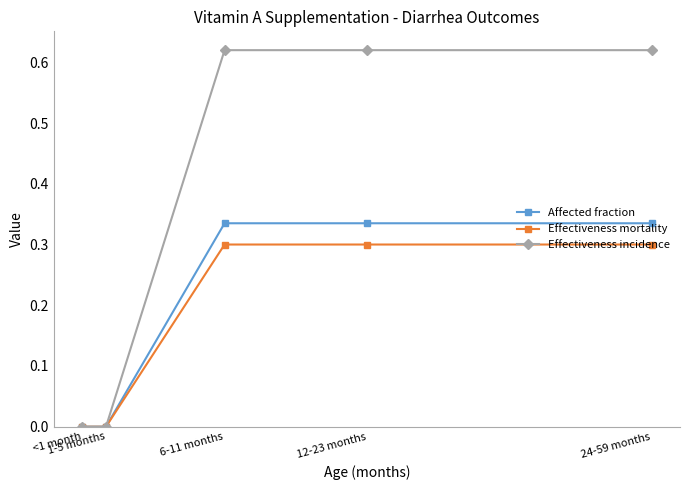

Which series has the largest total across all categories?

Effectiveness incidence